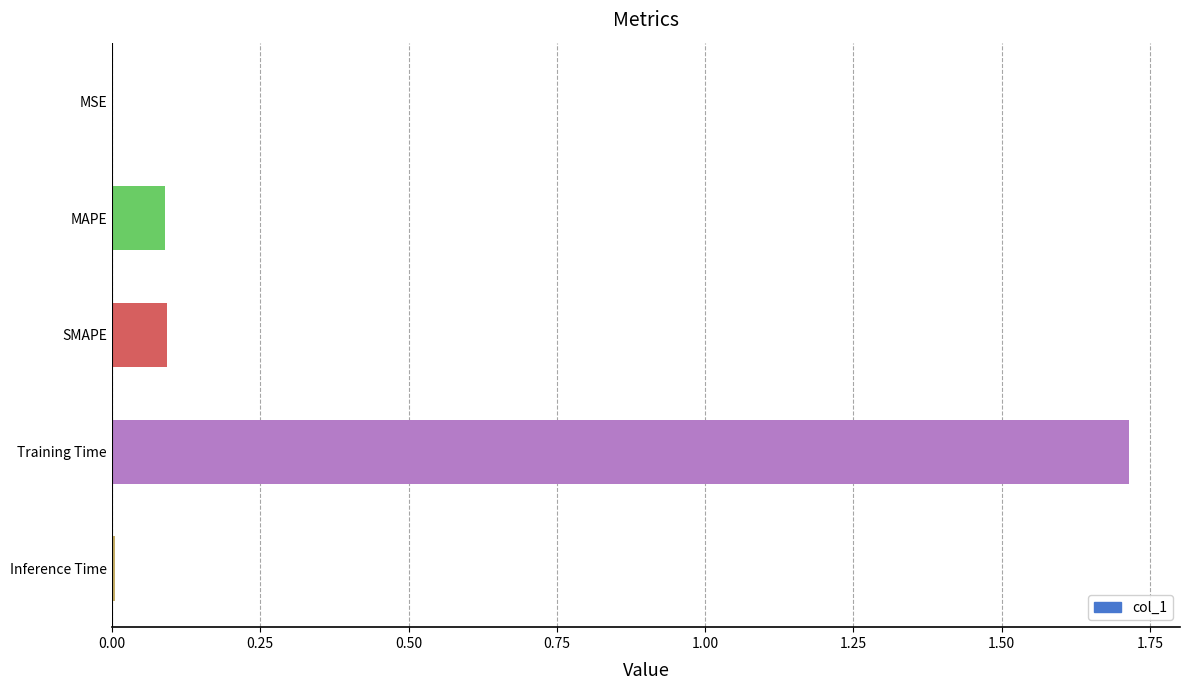

The chart shows a value of 0.1 at SMAPE. True or false?

True